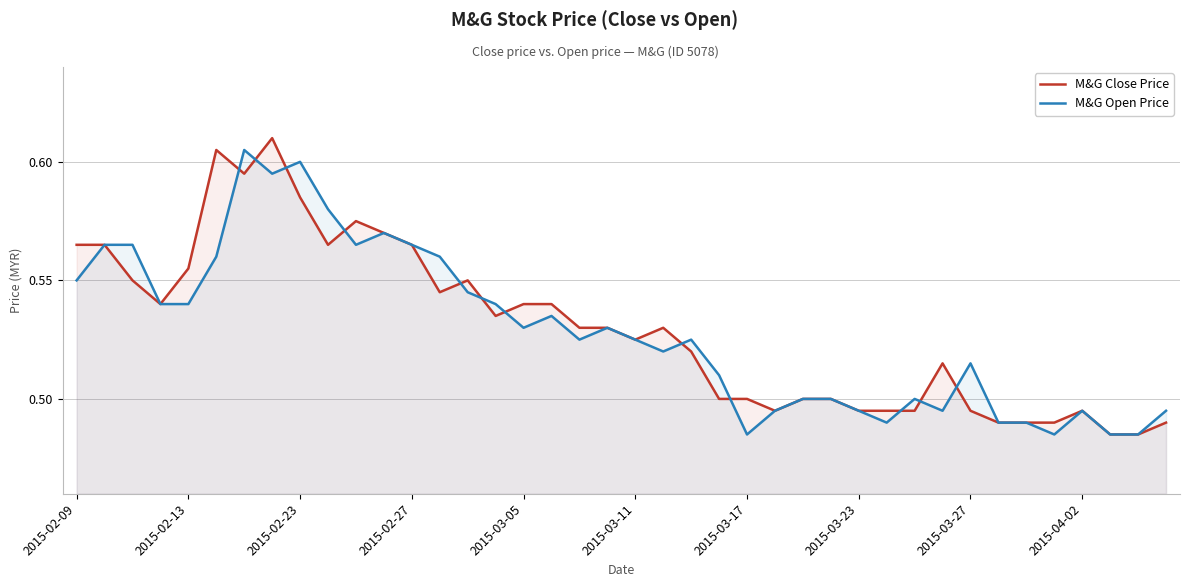

Count the number of data series in this chart.

2